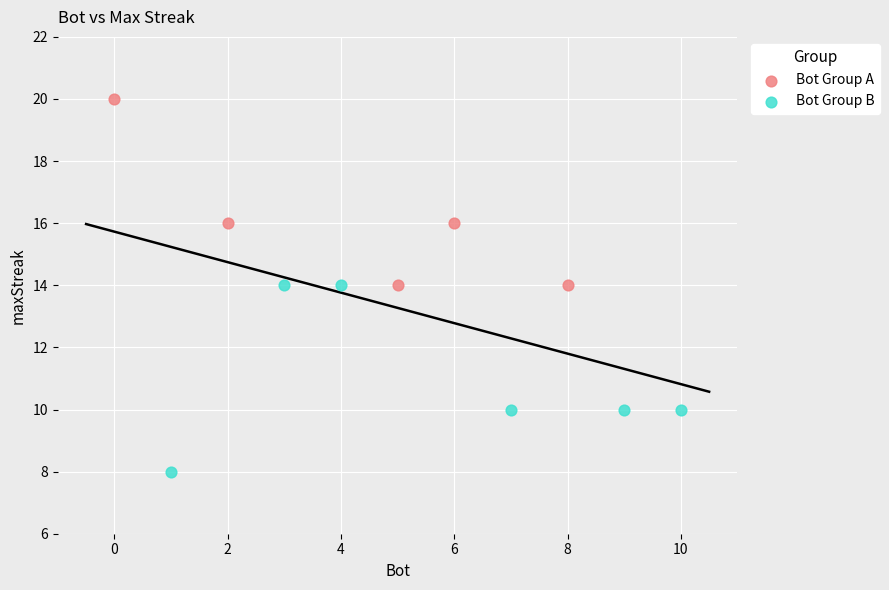

Which series reaches the minimum Y coordinate?

Bot Group B